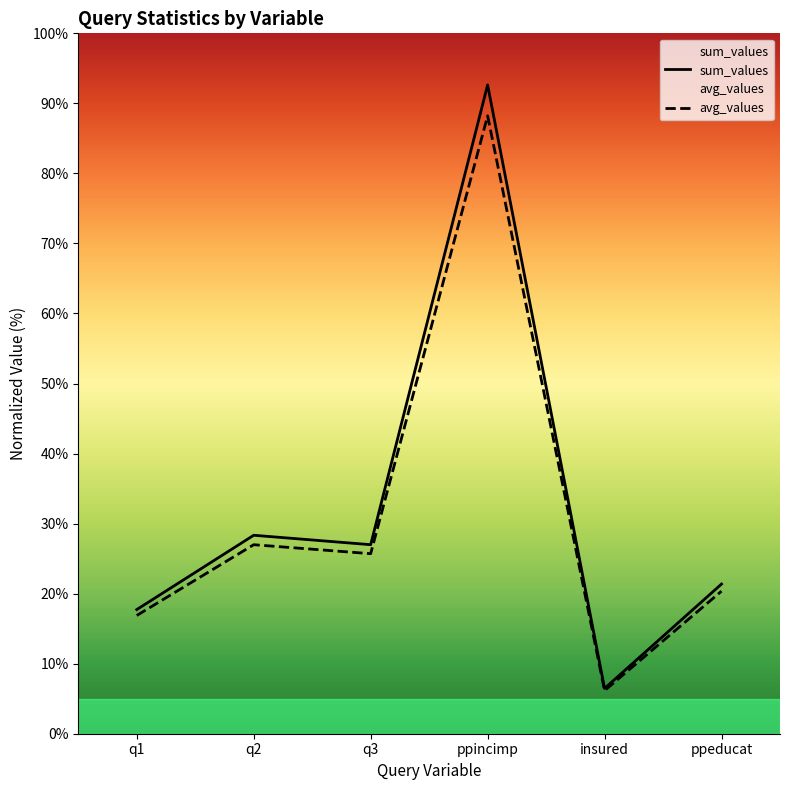

What is the sum of the sum_values values at insured and q3?

33.5